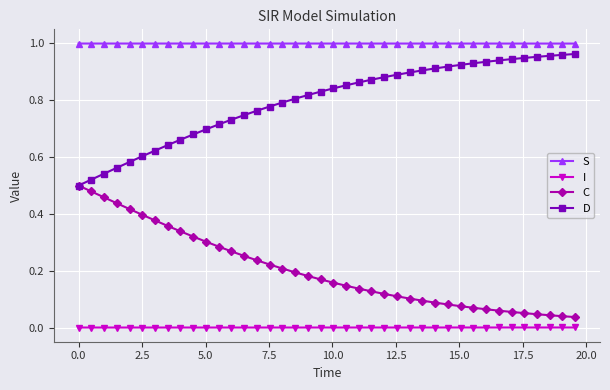

True or false: C and I intersect in this chart.

False